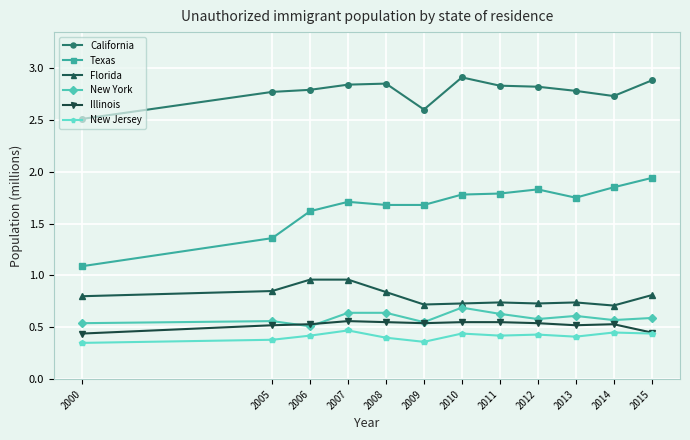

Which series has the largest total across all categories?

California